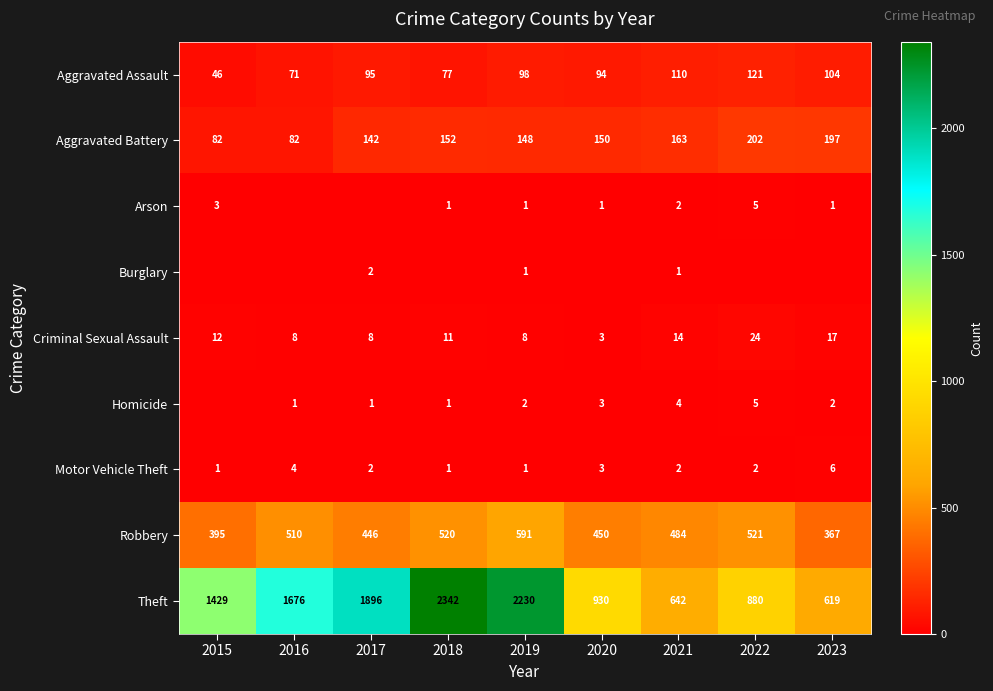

What is the difference between the highest and lowest values at 2016?

1676